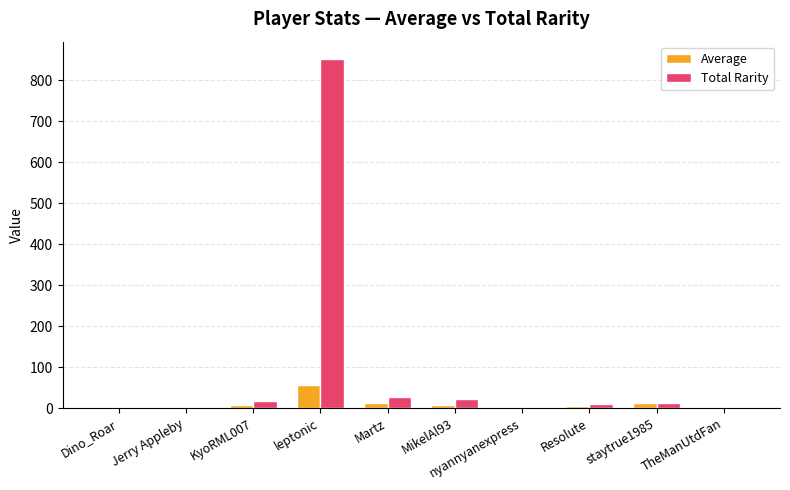

True or false: Total Rarity has a value of 26.2 at Martz.

True